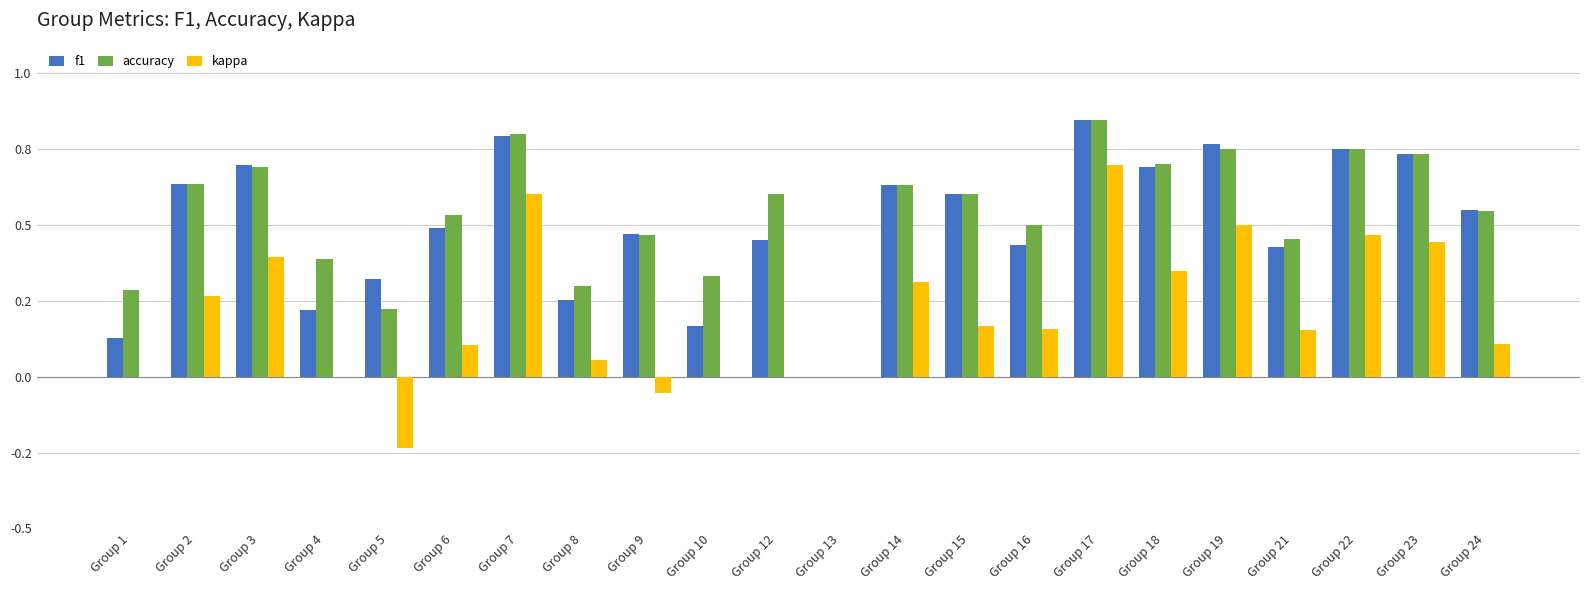

Which series has the largest total across all categories?

accuracy